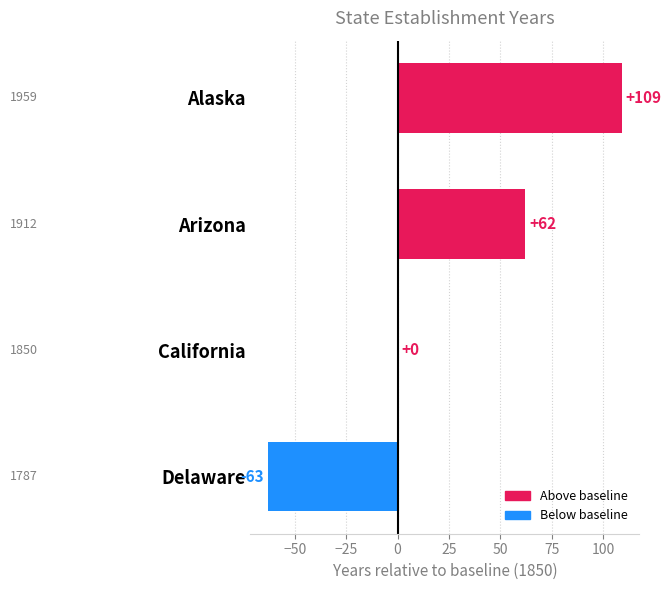

The value at Alaska is 196. True or false?

False